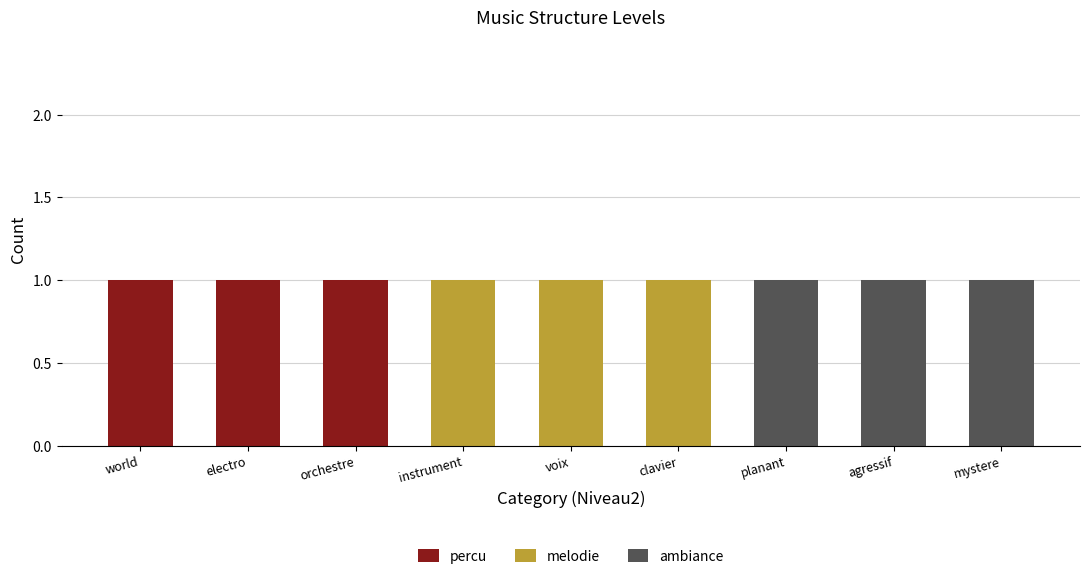

True or false: percu has a value of 1 at instrument.

False